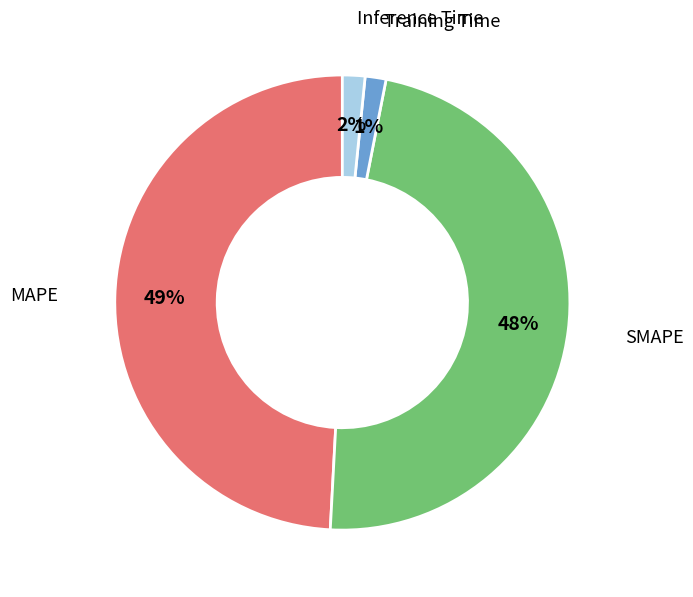

Does Inference Time represent more than half of the total?

No